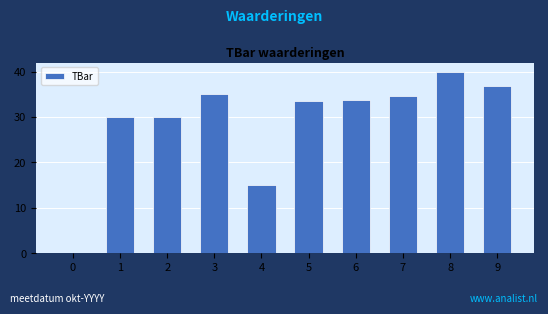

True or false: the data shows 10.4 at 2.

False